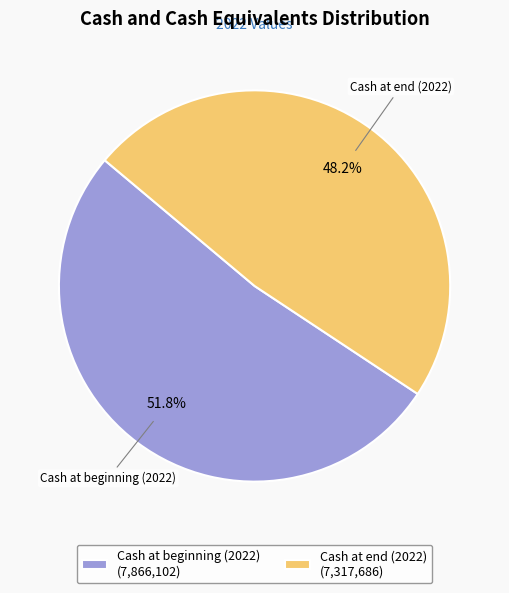

What percentage is the Cash at end (2022) slice, to the nearest percent?

48%